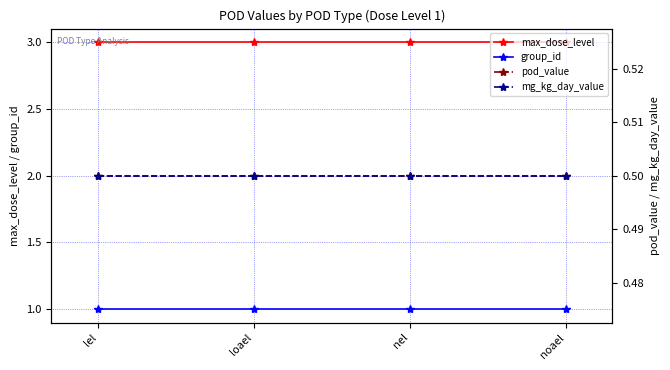

True or false: pod_value has more than 1 points higher than both neighbors.

False